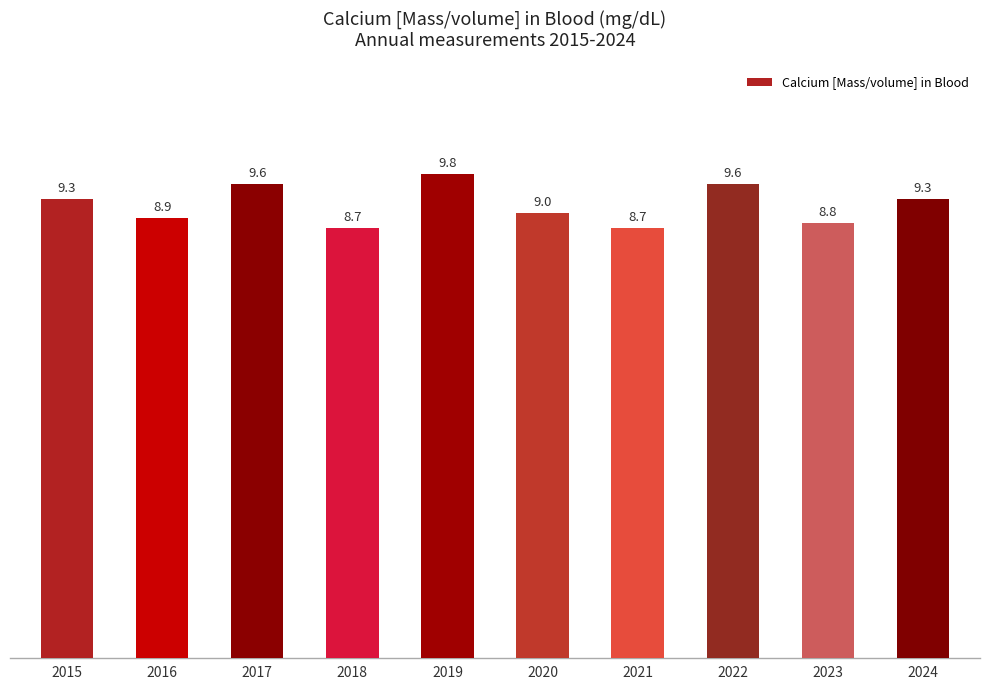

How many data points are less than 9?

4